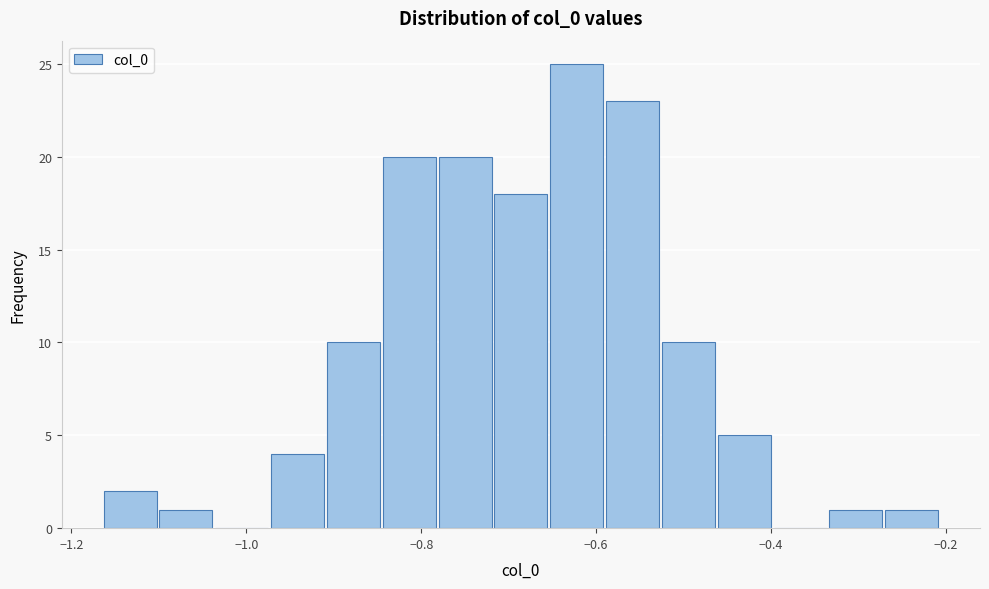

Read against the x-axis, roughly where is the centre of the tallest bar?

-0.62